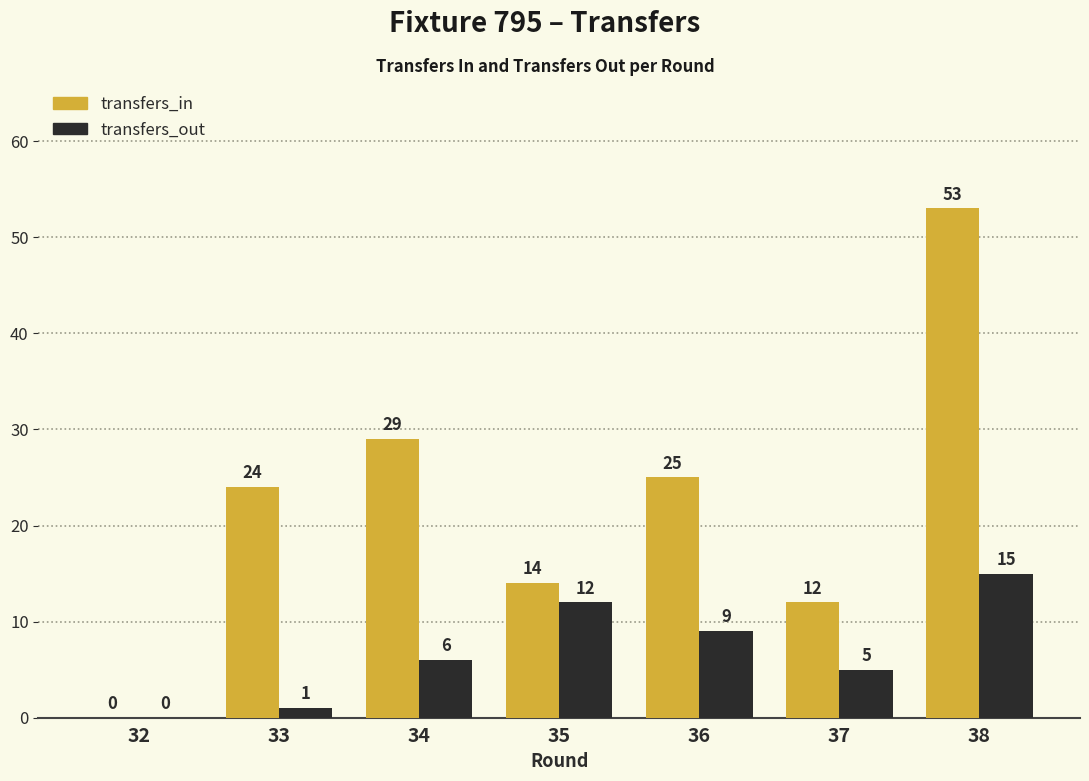

Which series changed the most between 32 and 38?

transfers_in